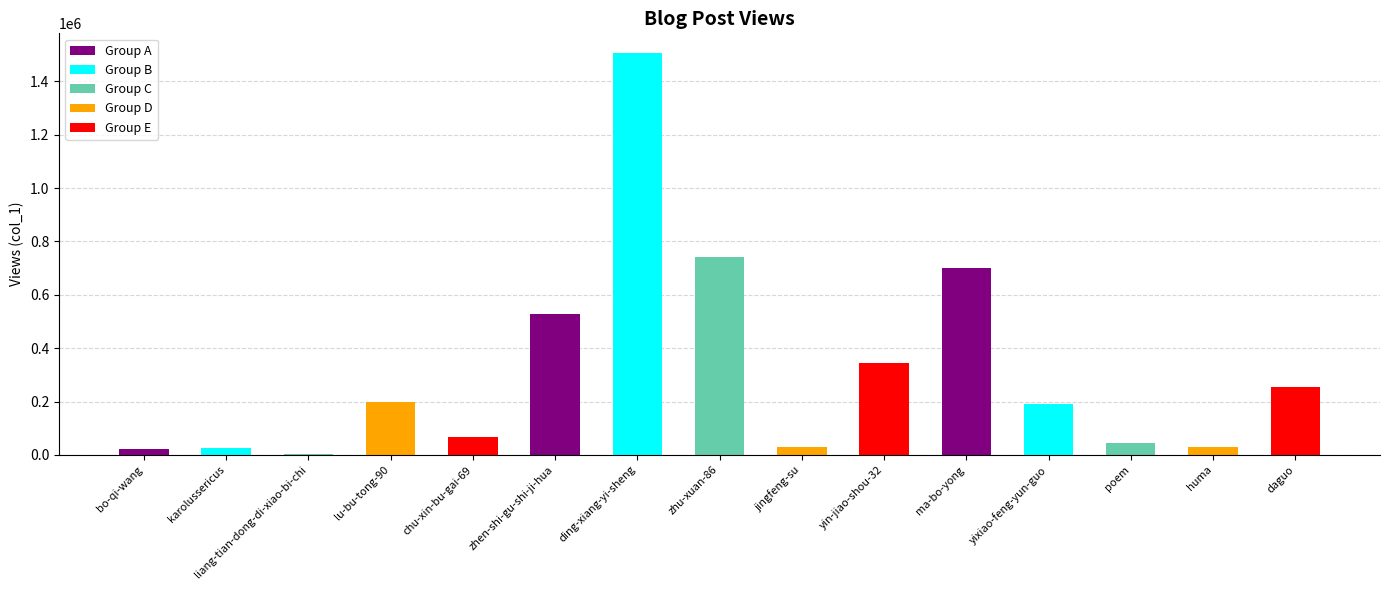

What is the difference between the second highest and second lowest values?

719629